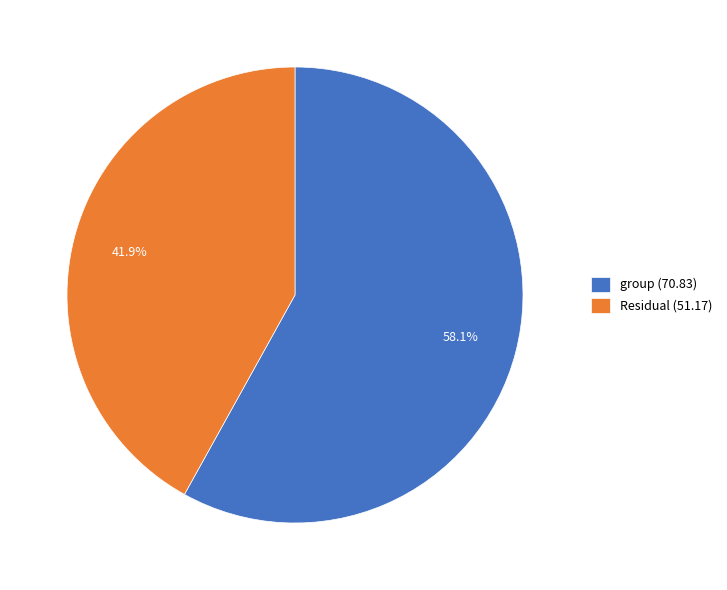

Approximately how many times larger is the value at Residual compared to group?

0.7